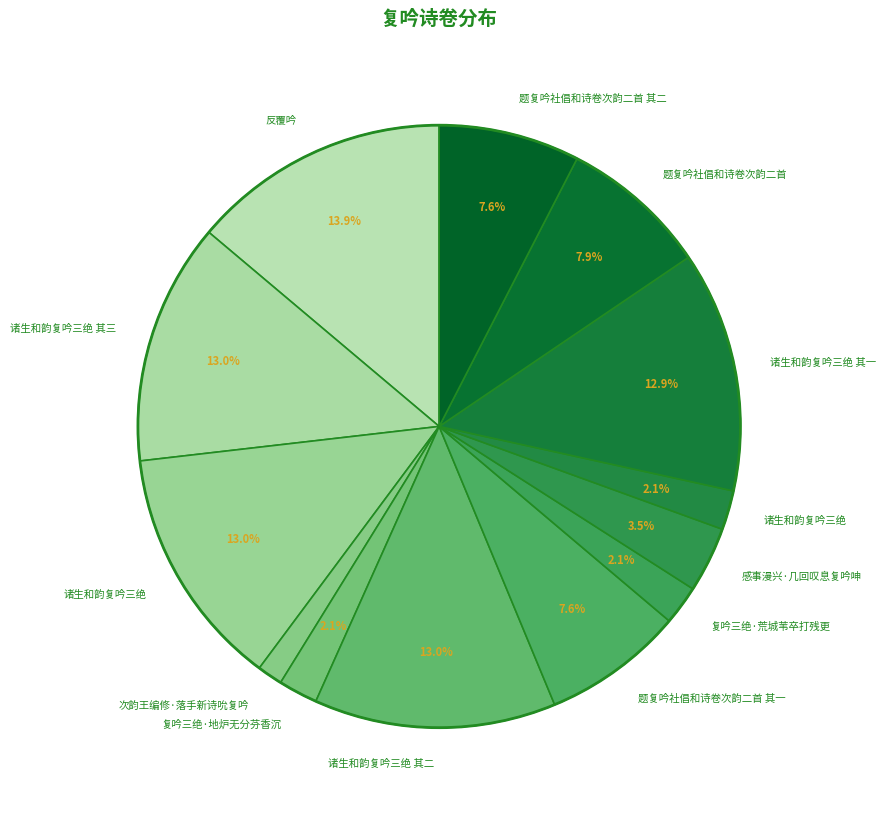

Count the number of slices in the pie.

13